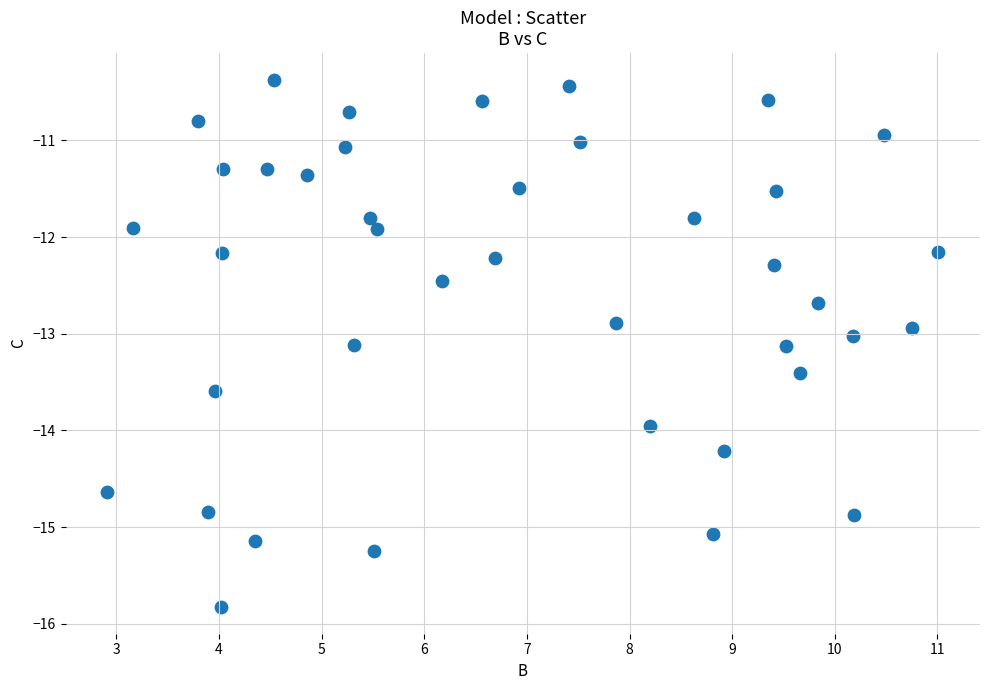

What is the range of Y values (max minus min)?

5.5